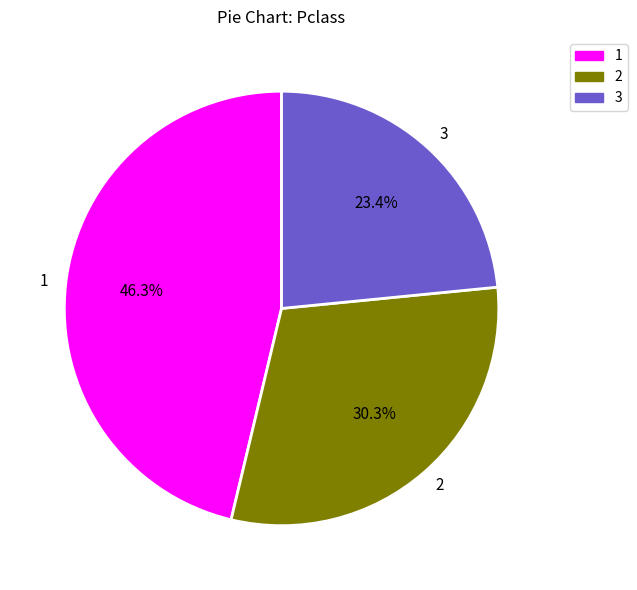

To the nearest percent, what is the difference between the largest and smallest slice percentages?

23%